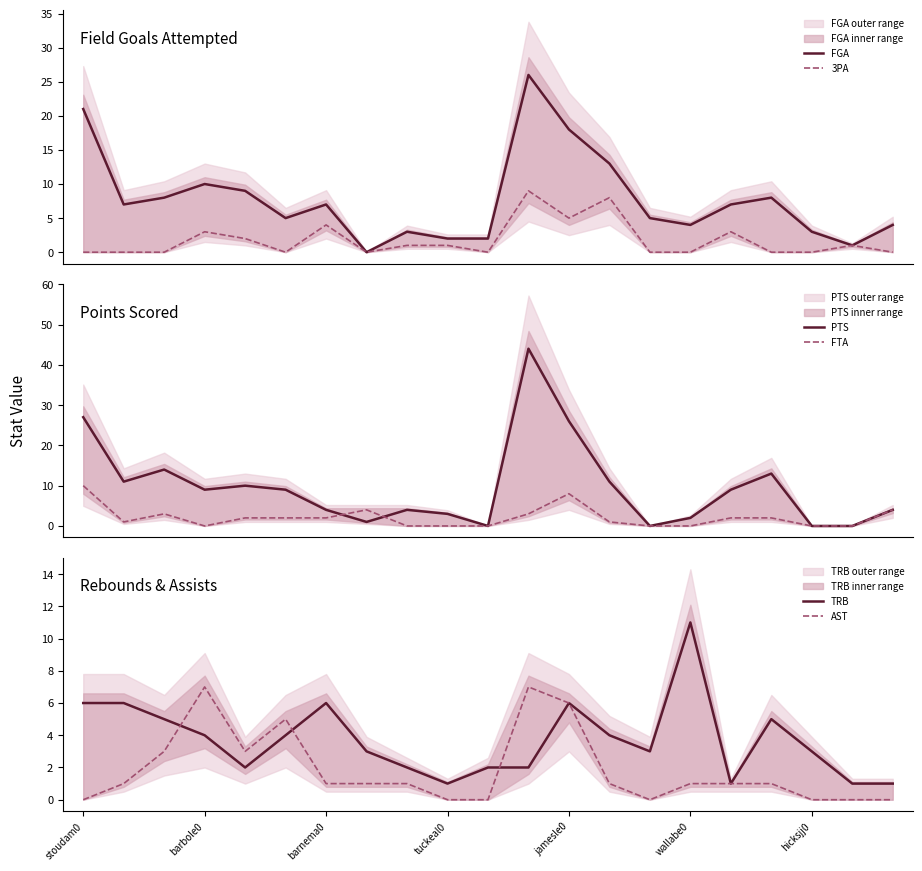

What is the highest value of the FTA series?

10